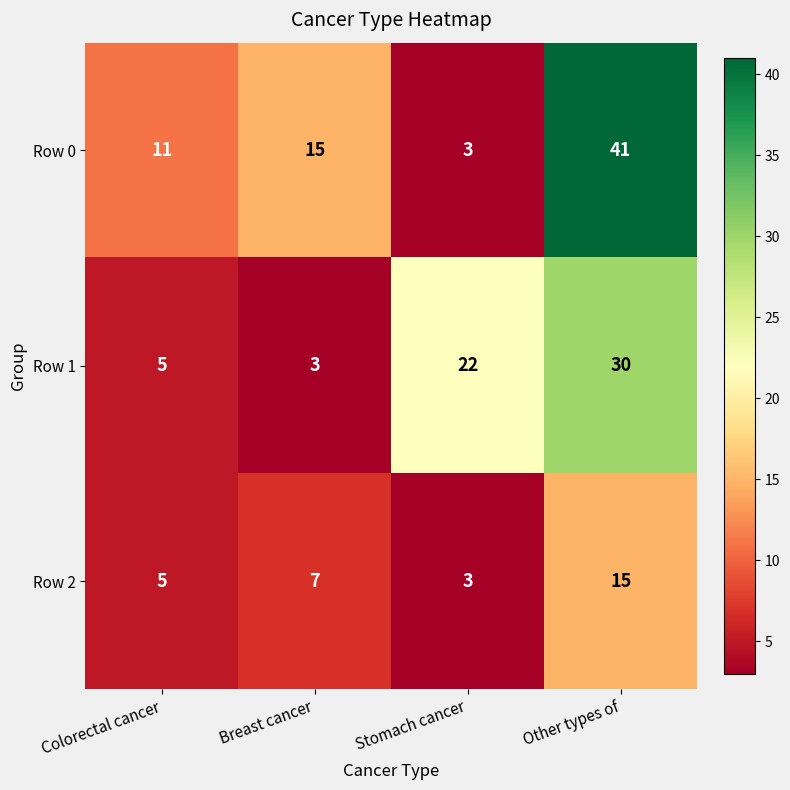

Count the number of data series in this chart.

3